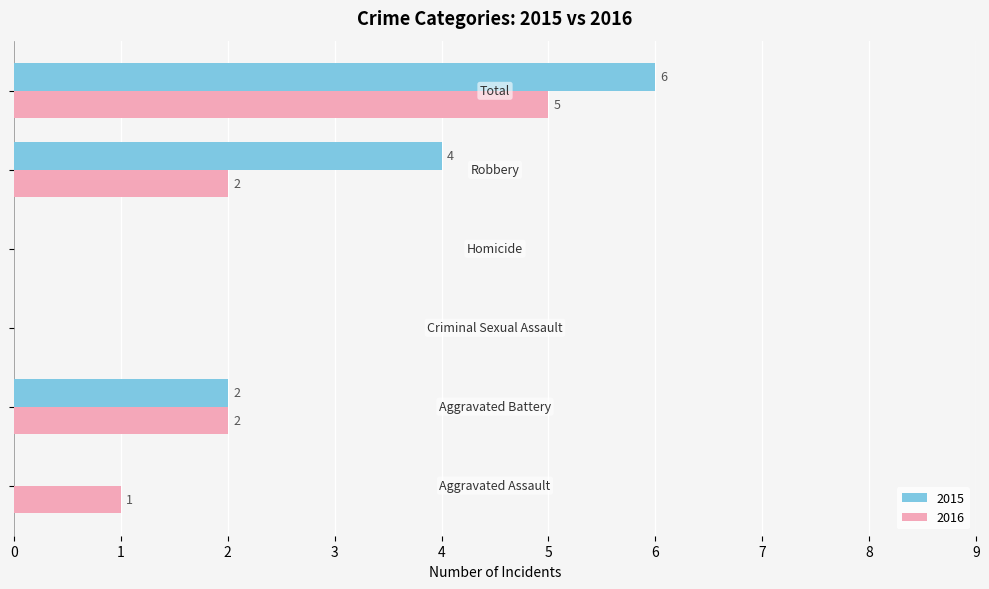

What is the sum of all 2016 values?

10